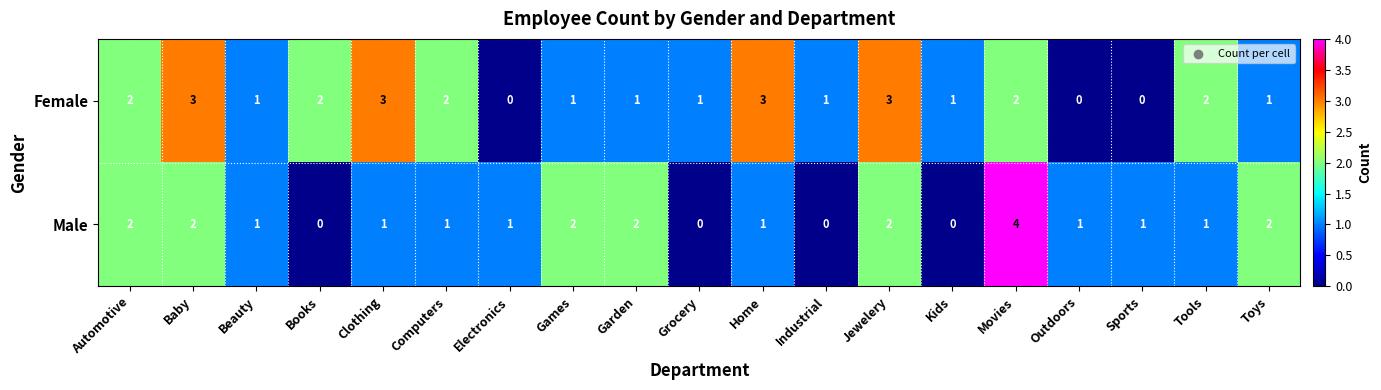

How many categories are shown in the chart?

19